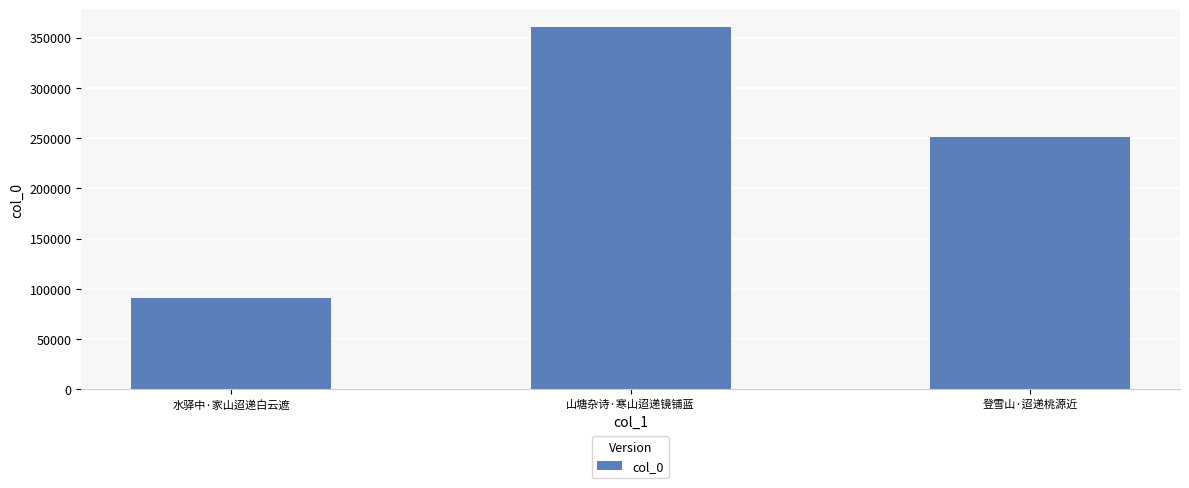

List the labels in order of value, largest first.

山塘杂诗·寒山迢递镜铺蓝, 登雪山·迢递桃源近, 水驿中·家山迢递白云遮